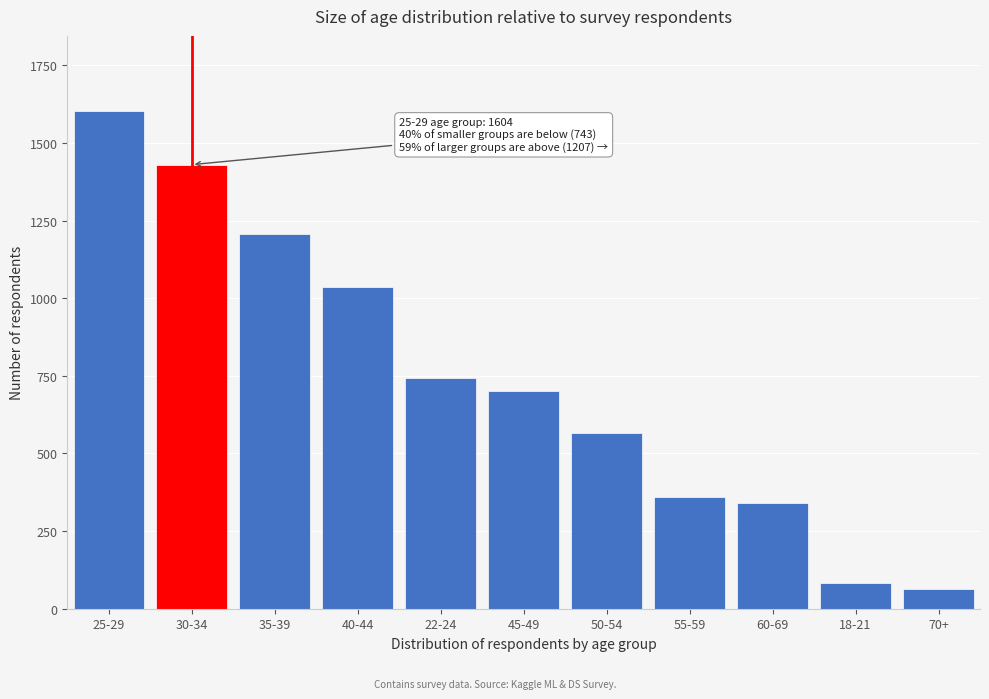

Reading left to right, list all the values displayed in this chart.

25-29=1604	30-34=1430	35-39=1207	40-44=1037	22-24=743	45-49=701	50-54=567	55-59=359	60-69=341	18-21=83	70+=64